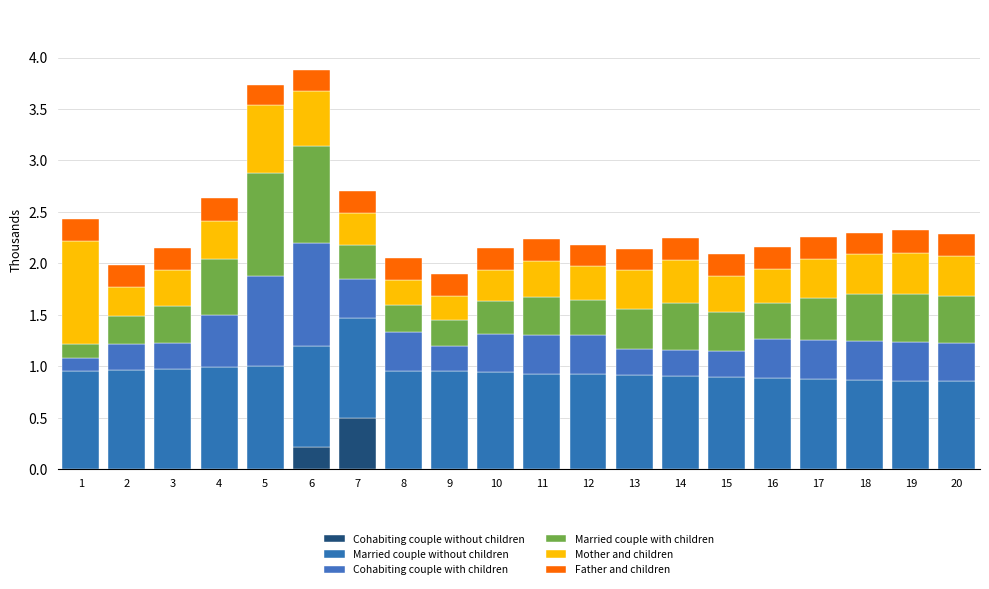

Count the number of categories in the chart.

20